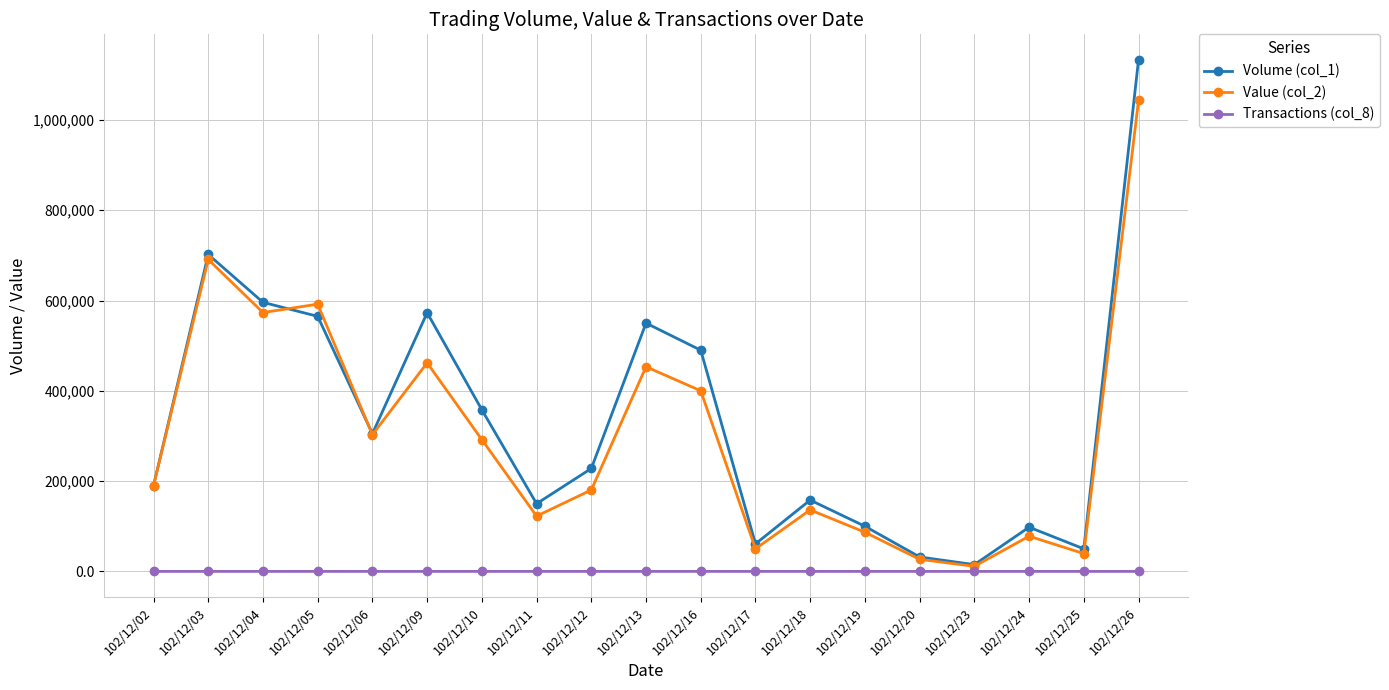

In Value (col_2), how many points are higher than both neighbors (excluding endpoints)?

6